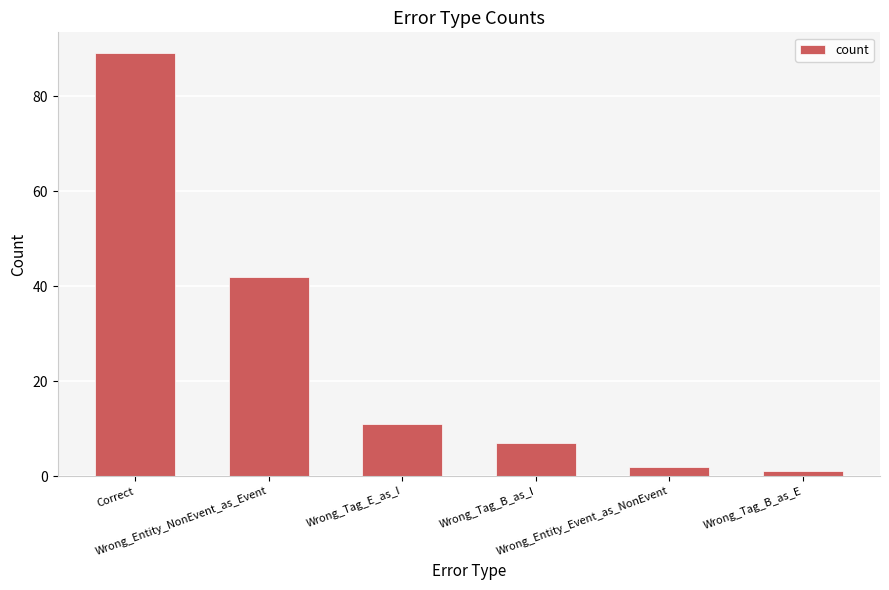

Is it true that the value at Correct is 89?

True